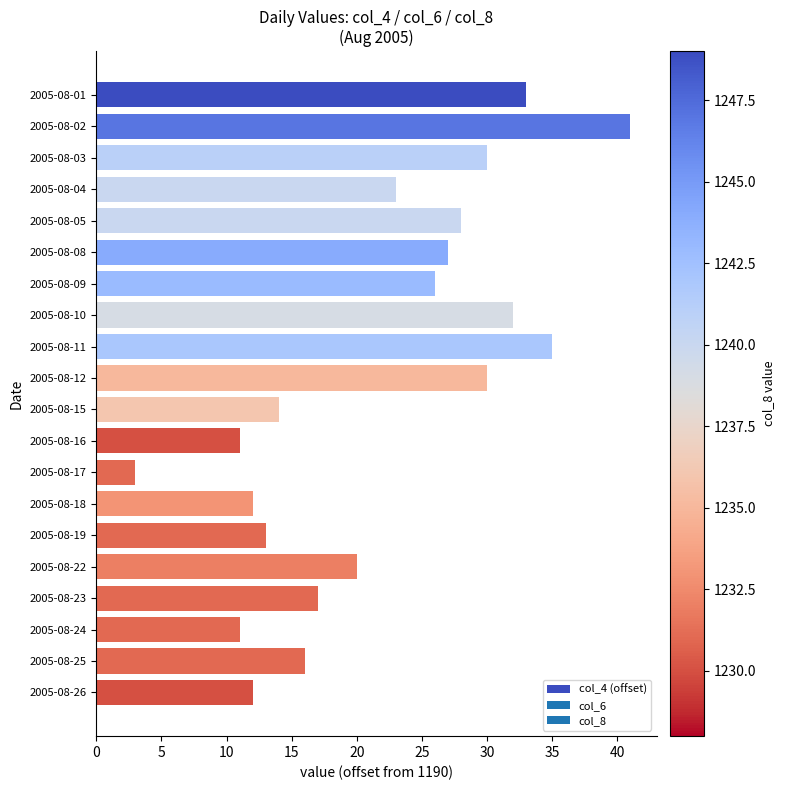

What is the average value?

22